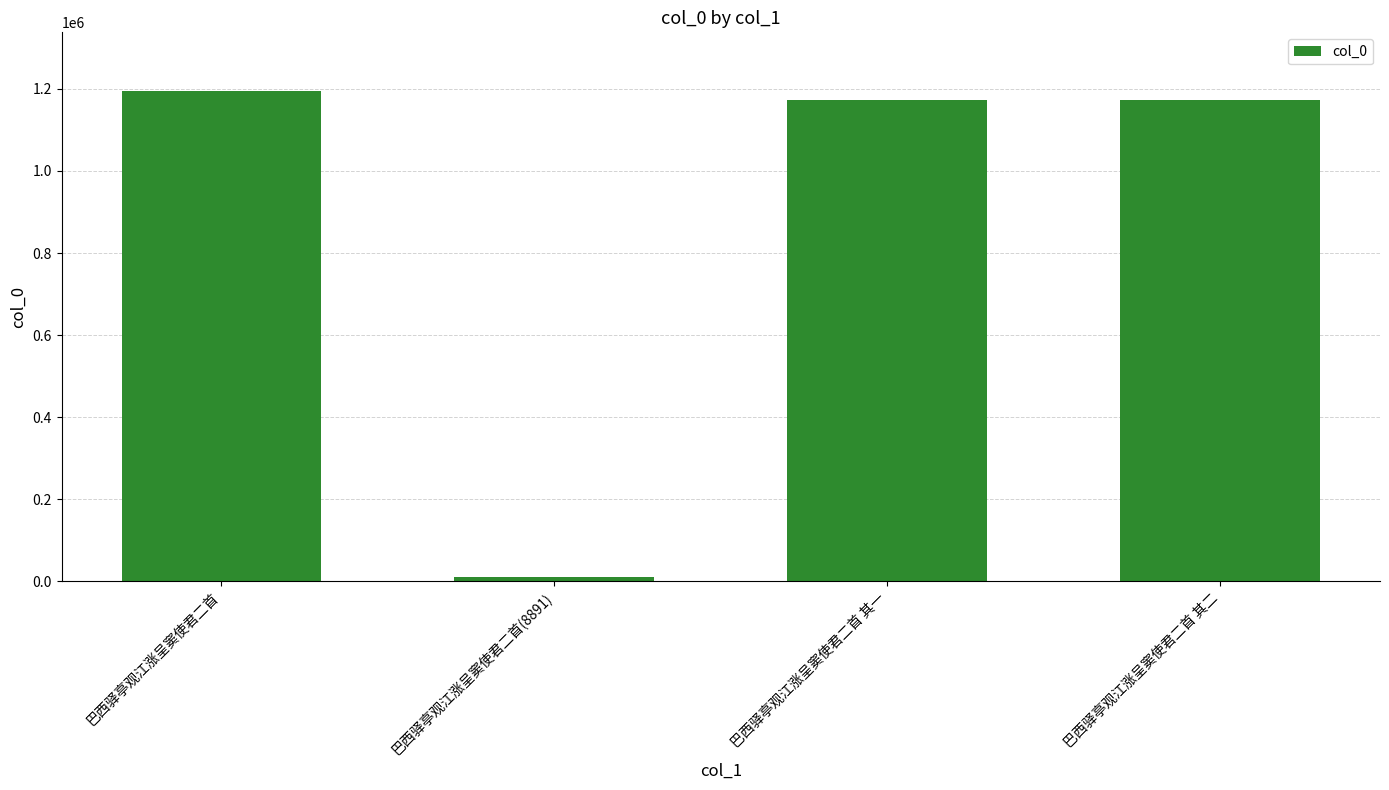

What is the difference between the maximum and minimum values?

1185801